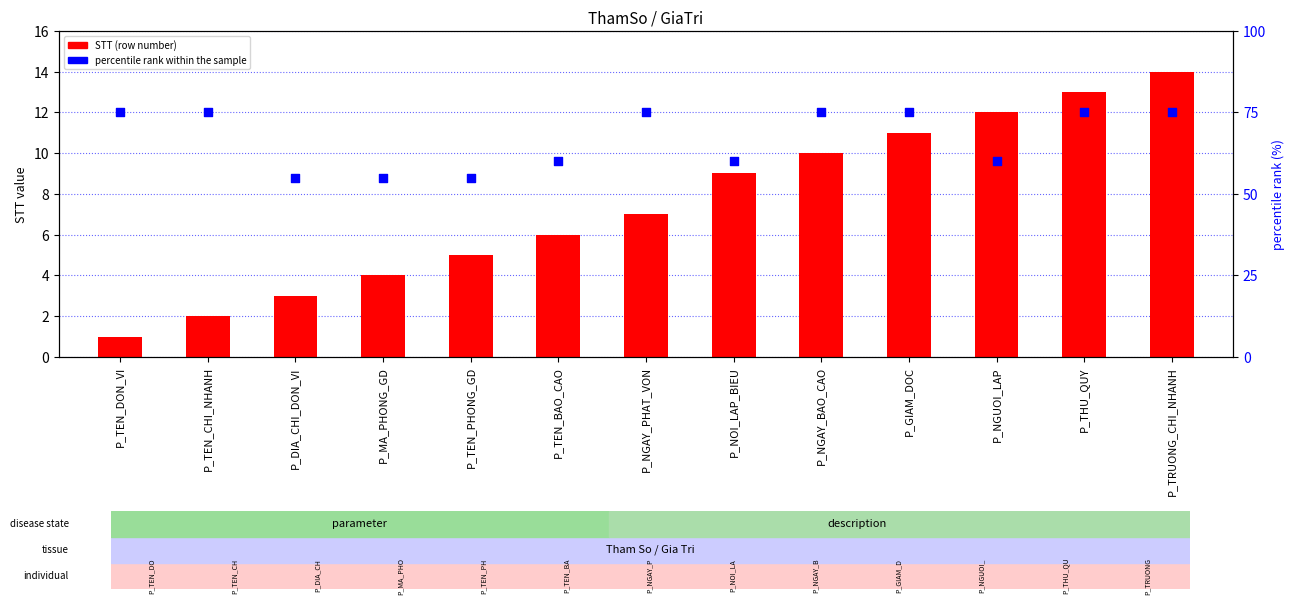

At which category is the sum across all series the highest?

P_TRUONG_CHI_NHANH